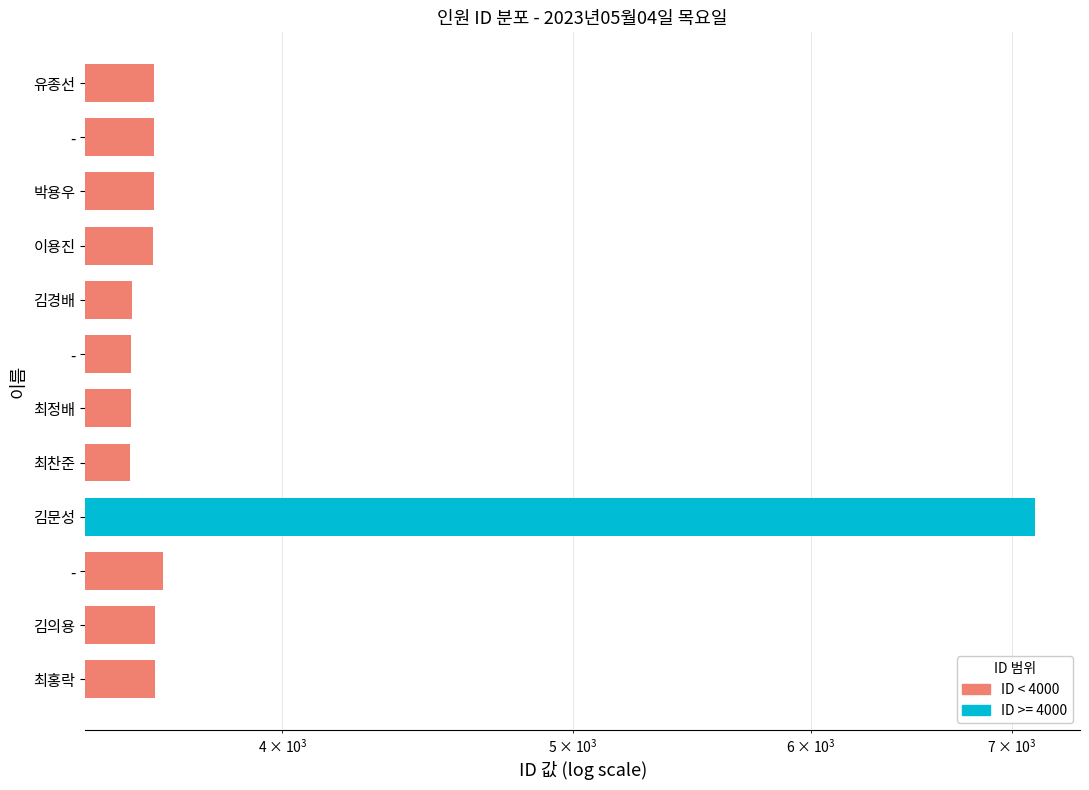

How many bars are there in total?

12